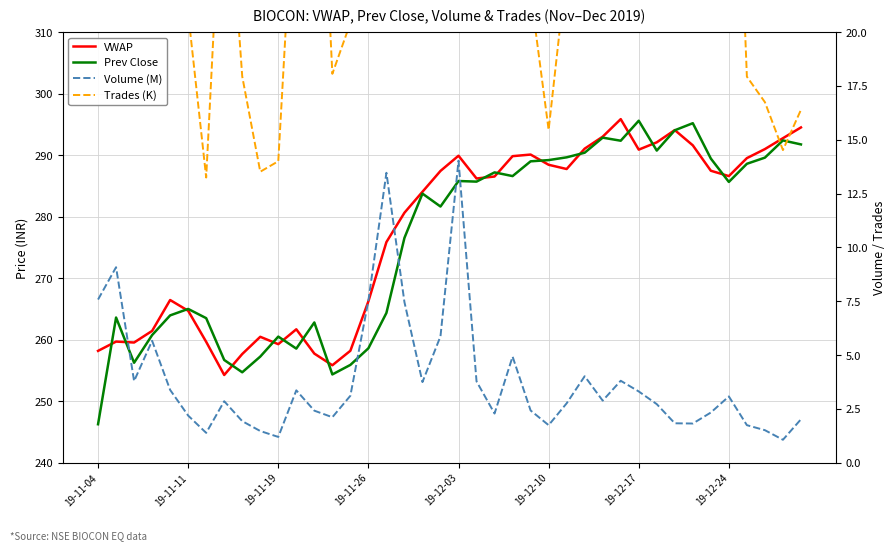

The Trades (K) series shows 28.8 at 11. True or false?

True